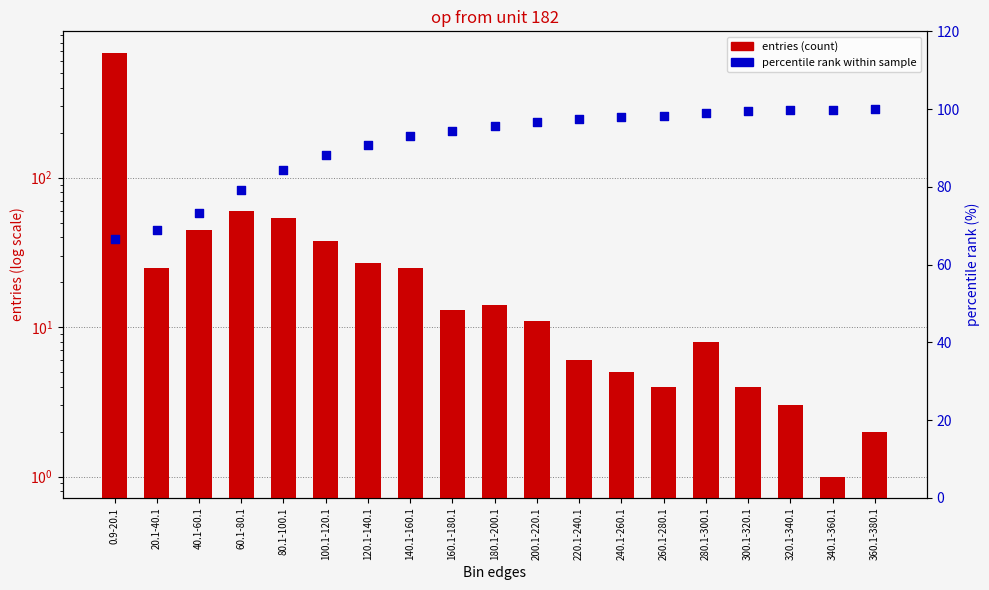

Which series reaches the minimum Y coordinate?

entries (count)